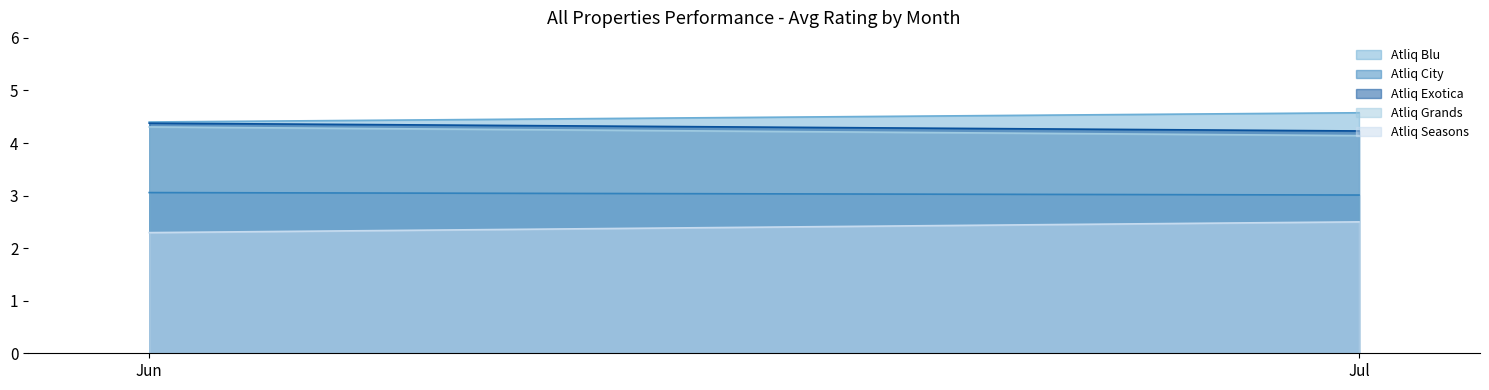

Rank the categories by Atliq City value from lowest to highest.

Jul, Jun